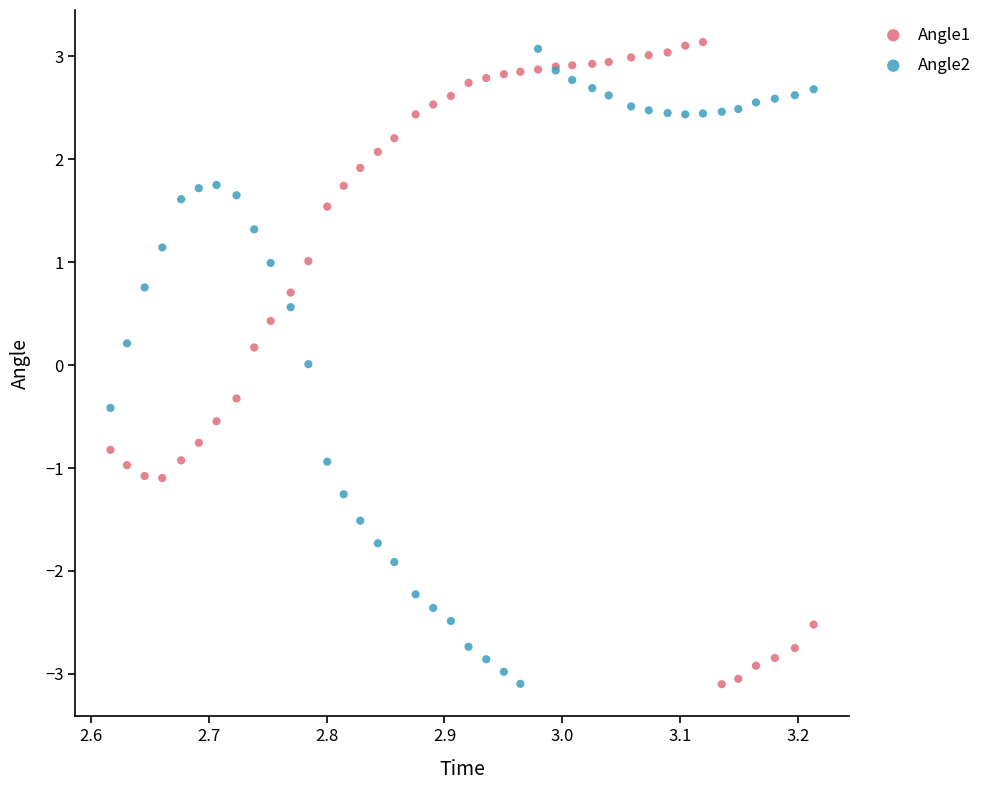

What is the X range (max minus min) for the scatter plot?

0.6